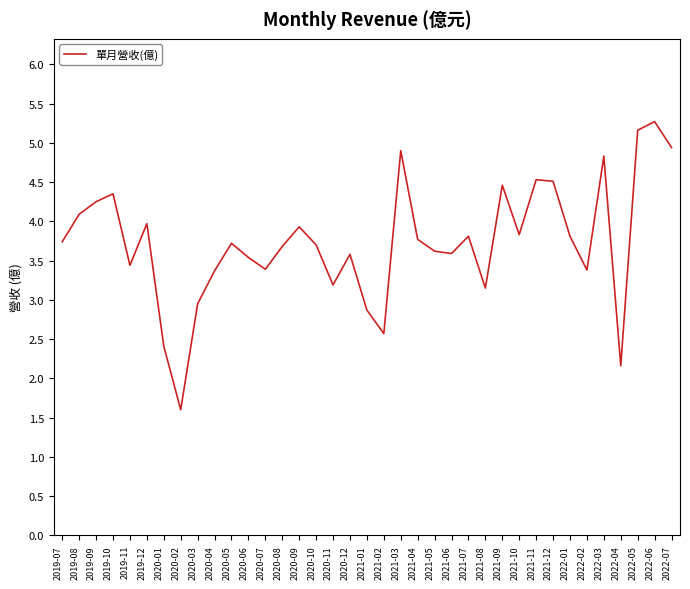

What value does the data have at 2022-06?

5.3